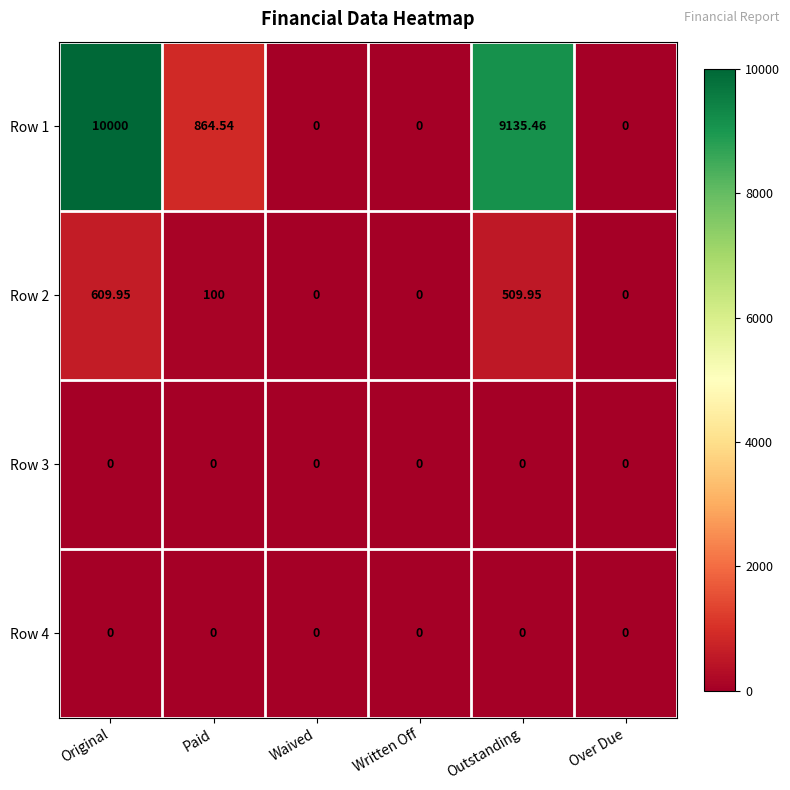

At which category is the sum across all series the highest?

Original